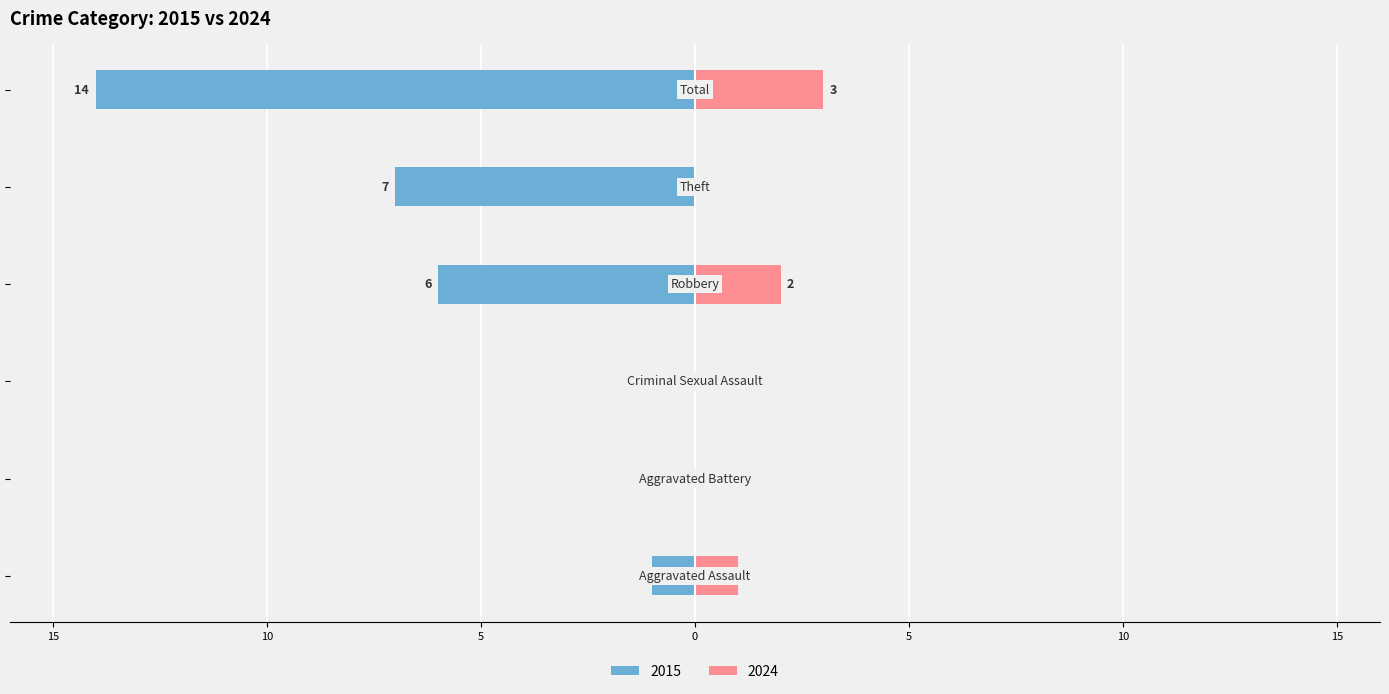

How many bars are there in each group?

2